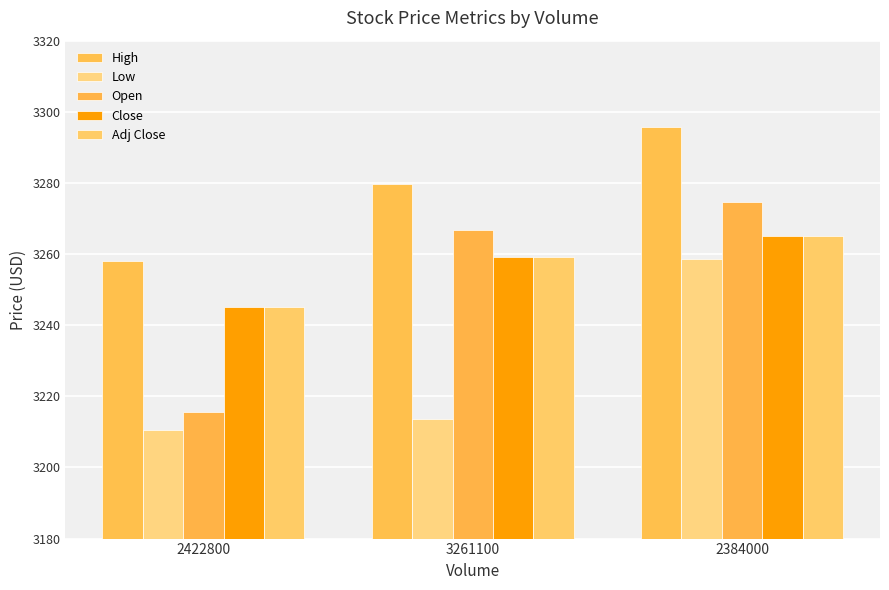

What is the difference between the Adj Close values at 3261100 and 2422800?

14.1